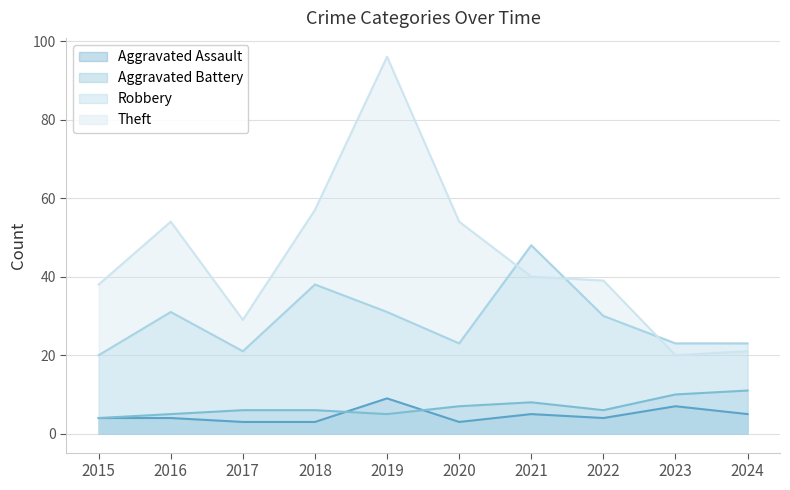

What is the value of the Aggravated Battery point at the 5th from the left?

5